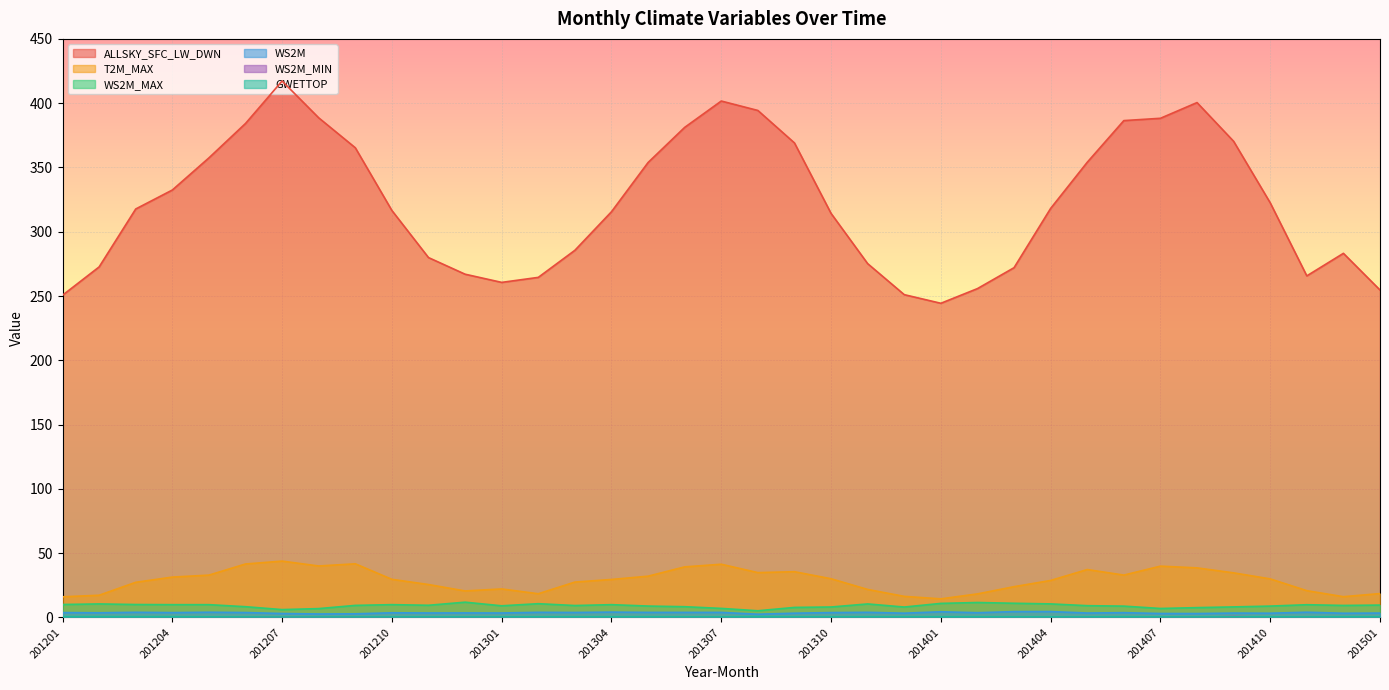

Between 201409 and 201309, which is larger?

201409